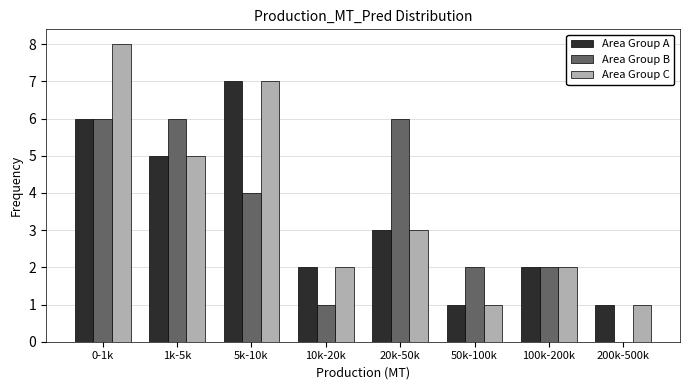

Reading left to right, what are all the values shown in this chart?

Area Group A: 0-1k=6	1k-5k=5	5k-10k=7	10k-20k=2	20k-50k=3	50k-100k=1	100k-200k=2	200k-500k=1
Area Group B: 0-1k=6	1k-5k=6	5k-10k=4	10k-20k=1	20k-50k=6	50k-100k=2	100k-200k=2	200k-500k=0
Area Group C: 0-1k=8	1k-5k=5	5k-10k=7	10k-20k=2	20k-50k=3	50k-100k=1	100k-200k=2	200k-500k=1